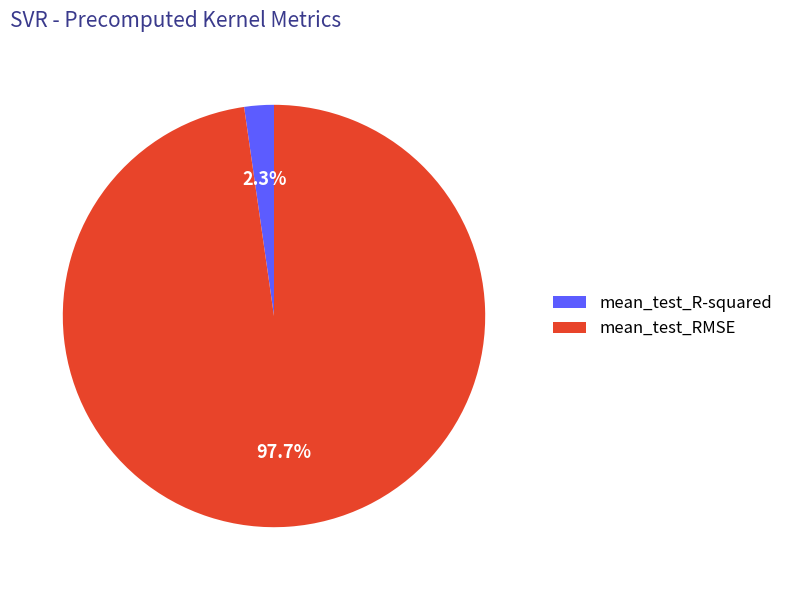

Does mean_test_R-squared account for over 50% of the chart?

No